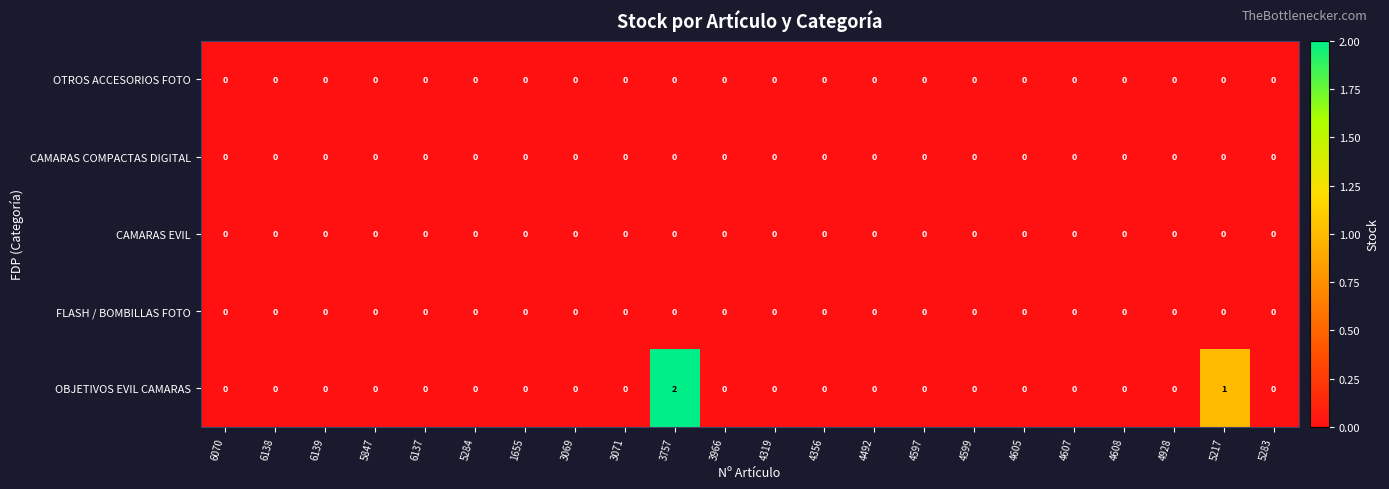

Between 3757 and 5217, which series saw the biggest shift?

OBJETIVOS EVIL CAMARAS